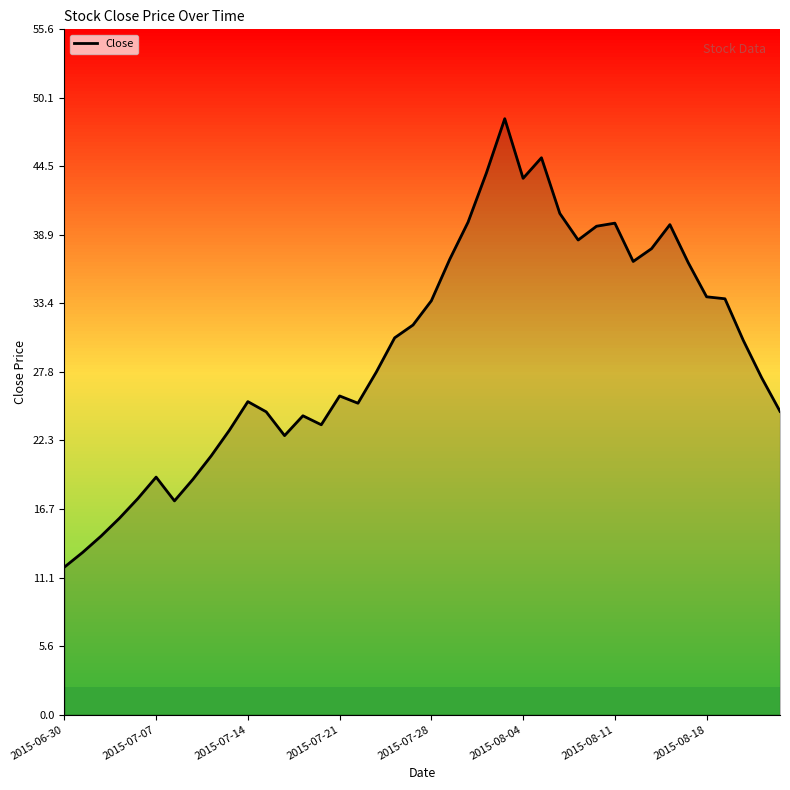

What is the smallest value displayed?

12.0